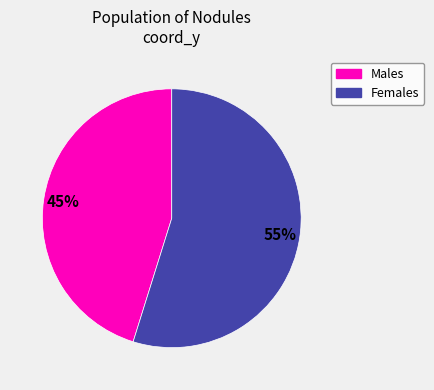

To the nearest percent, what percentage of the pie is Females?

55%